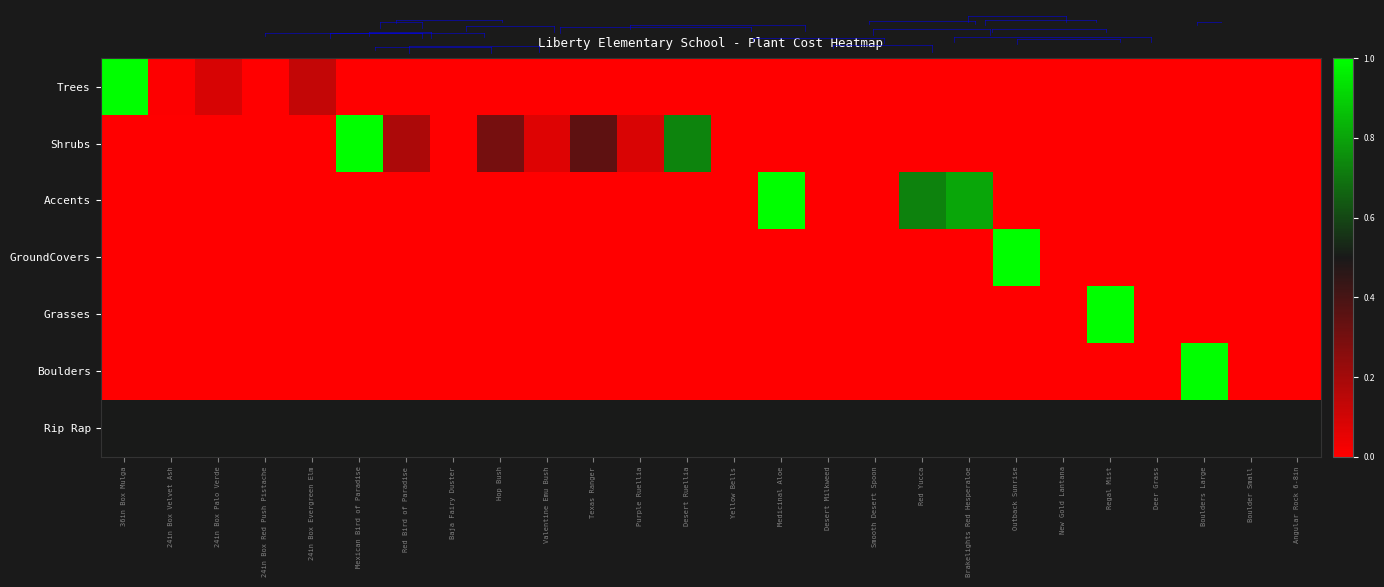

List the series in order of their peak value, highest first.

Trees, Shrubs, Accents, GroundCovers, Grasses, Boulders, Rip Rap